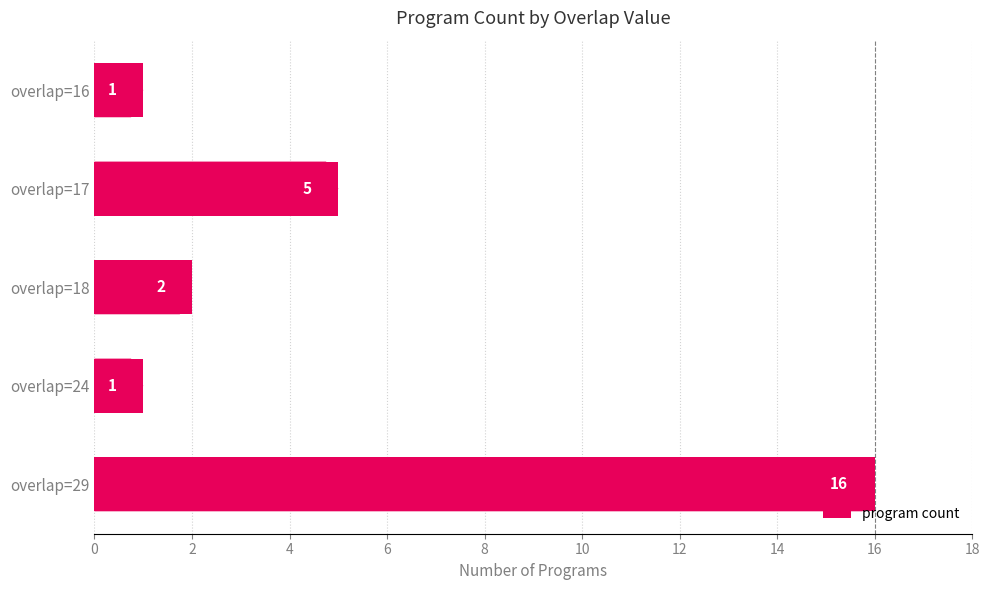

How many values are below 2?

2